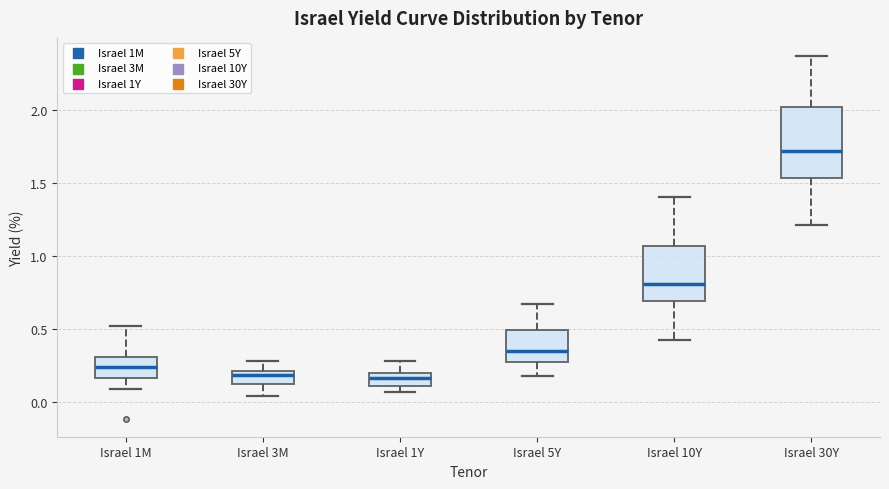

Where does the lower whisker of the box for Israel 1M end on the y-axis? The values are not printed on the chart, so give them approximately, as read against the axis.

0.10